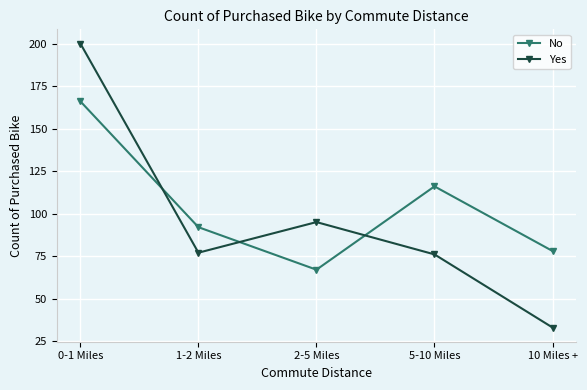

List the series in order of their overall mean, lowest first.

Yes, No